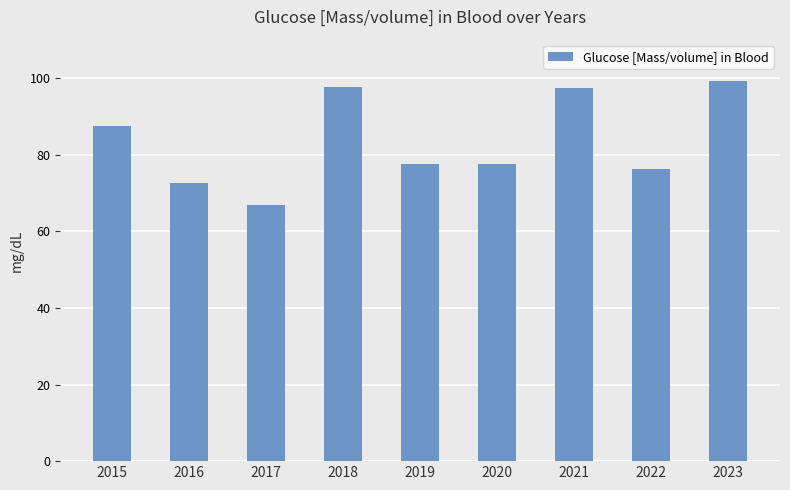

What is the value of the 9th bar from the left?

99.3